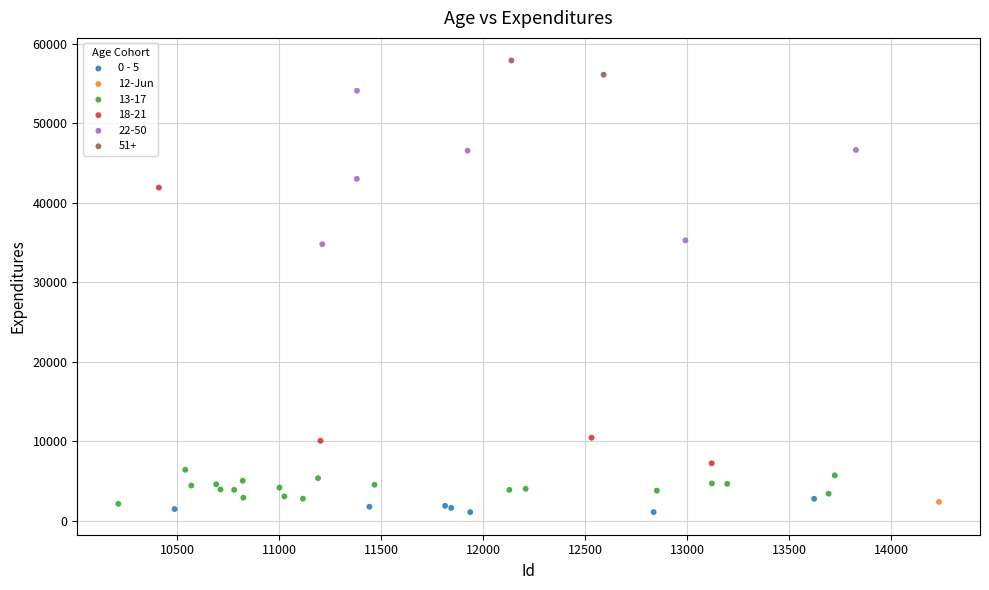

What are all the series names shown in the legend?

0 - 5, 12-Jun, 13-17, 18-21, 22-50, 51+